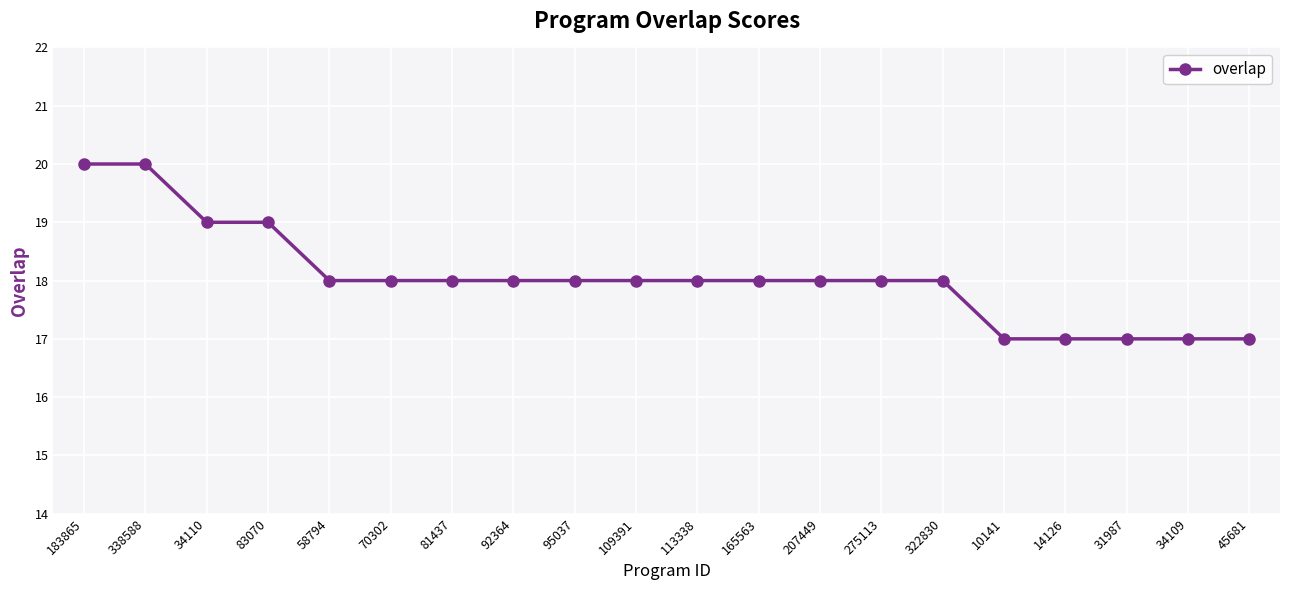

Reading left to right, transcribe all the data shown in this chart.

20	20	19	19	18	18	18	18	18	18	18	18	18	18	18	17	17	17	17	17